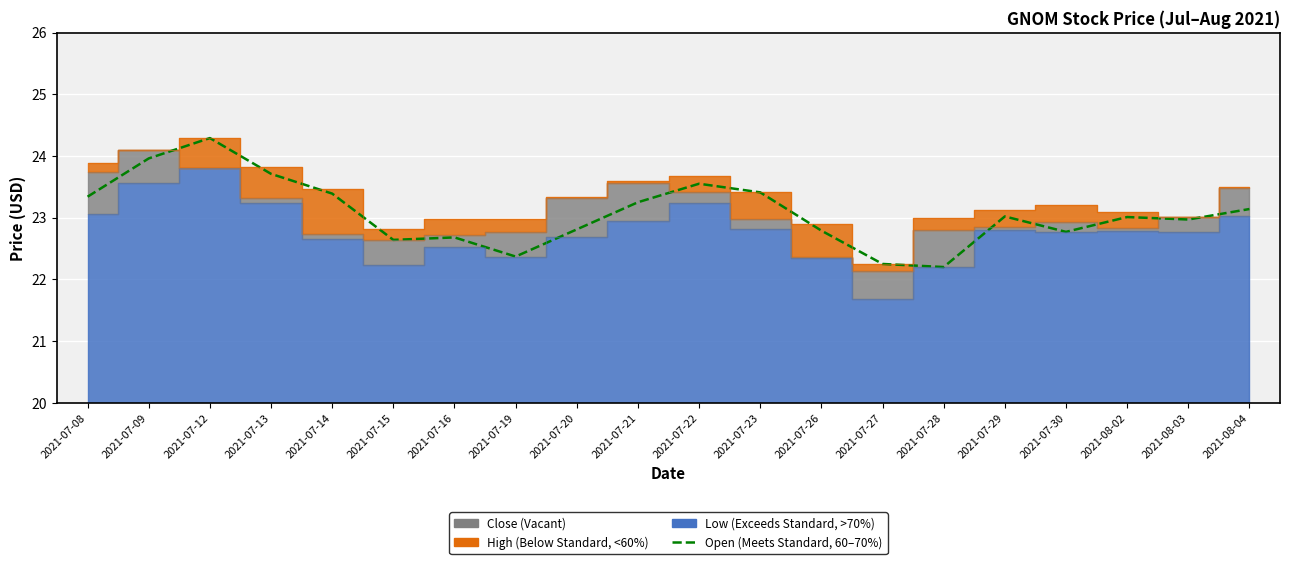

What is the ratio of the value at 2021-08-02 to the value at 2021-07-20?

1.0